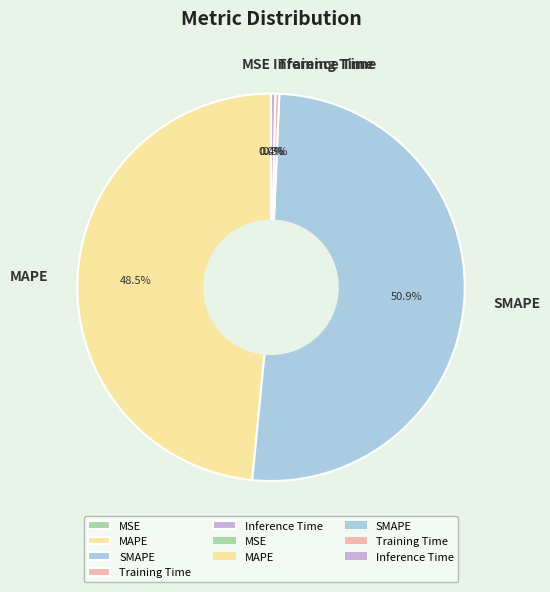

What is the largest slice in the pie chart?

SMAPE